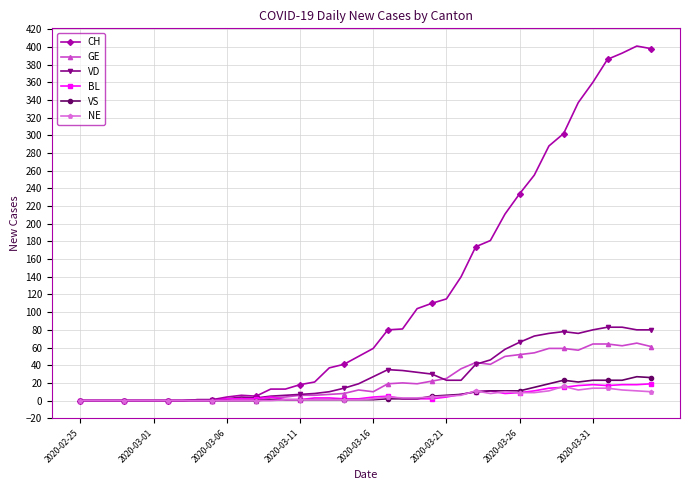

What is the difference between the maximum and second lowest values in the GE series?

65